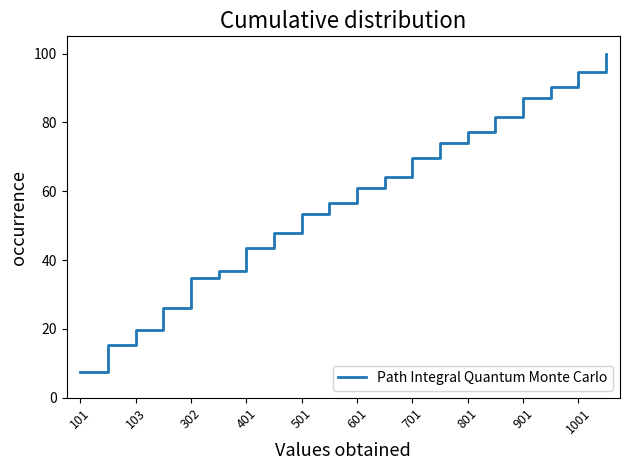

Reading left to right, list all the values displayed in this chart.

7.6	15.2	19.6	26.1	34.8	37.0	43.5	47.8	53.3	56.5	60.9	64.1	69.6	73.9	77.2	81.5	87.0	90.2	94.6	100.0